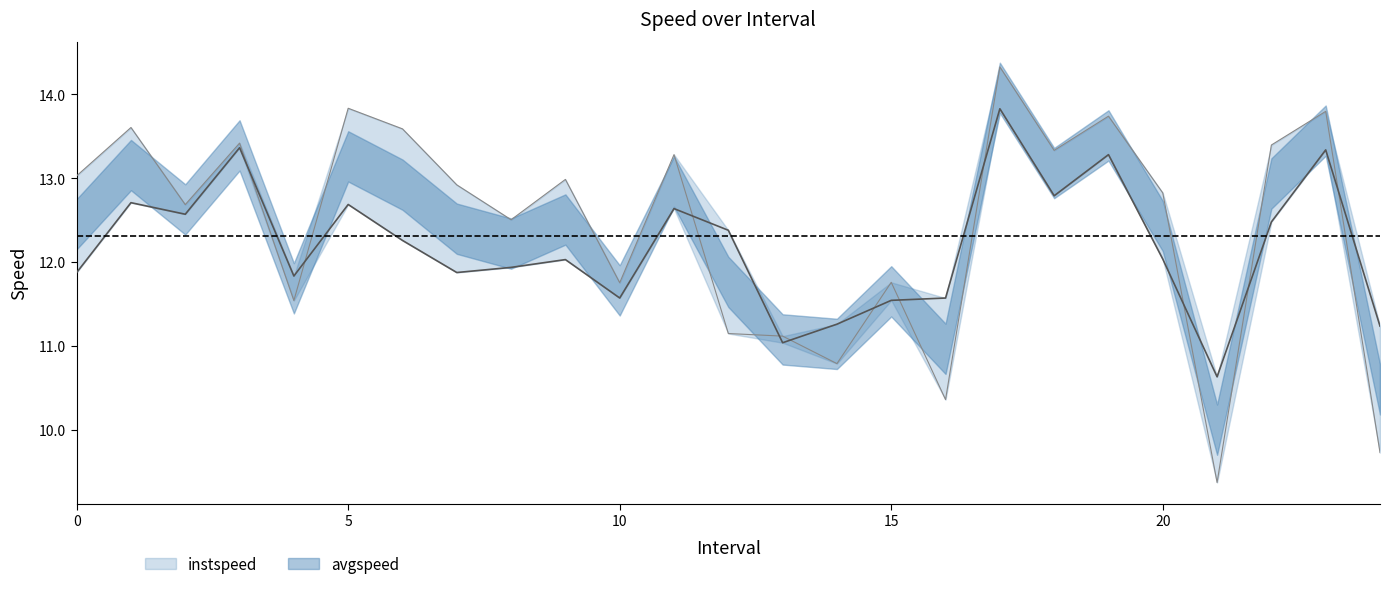

List the series in order of their peak value, highest first.

avgspeed, instspeed